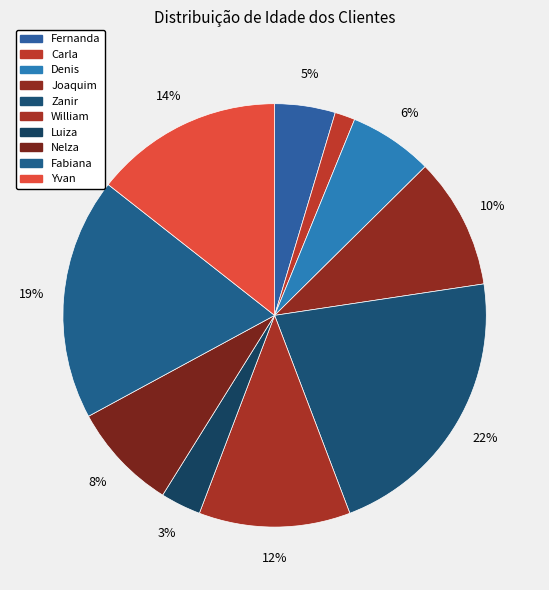

Which category has the smallest portion of the pie?

Carla